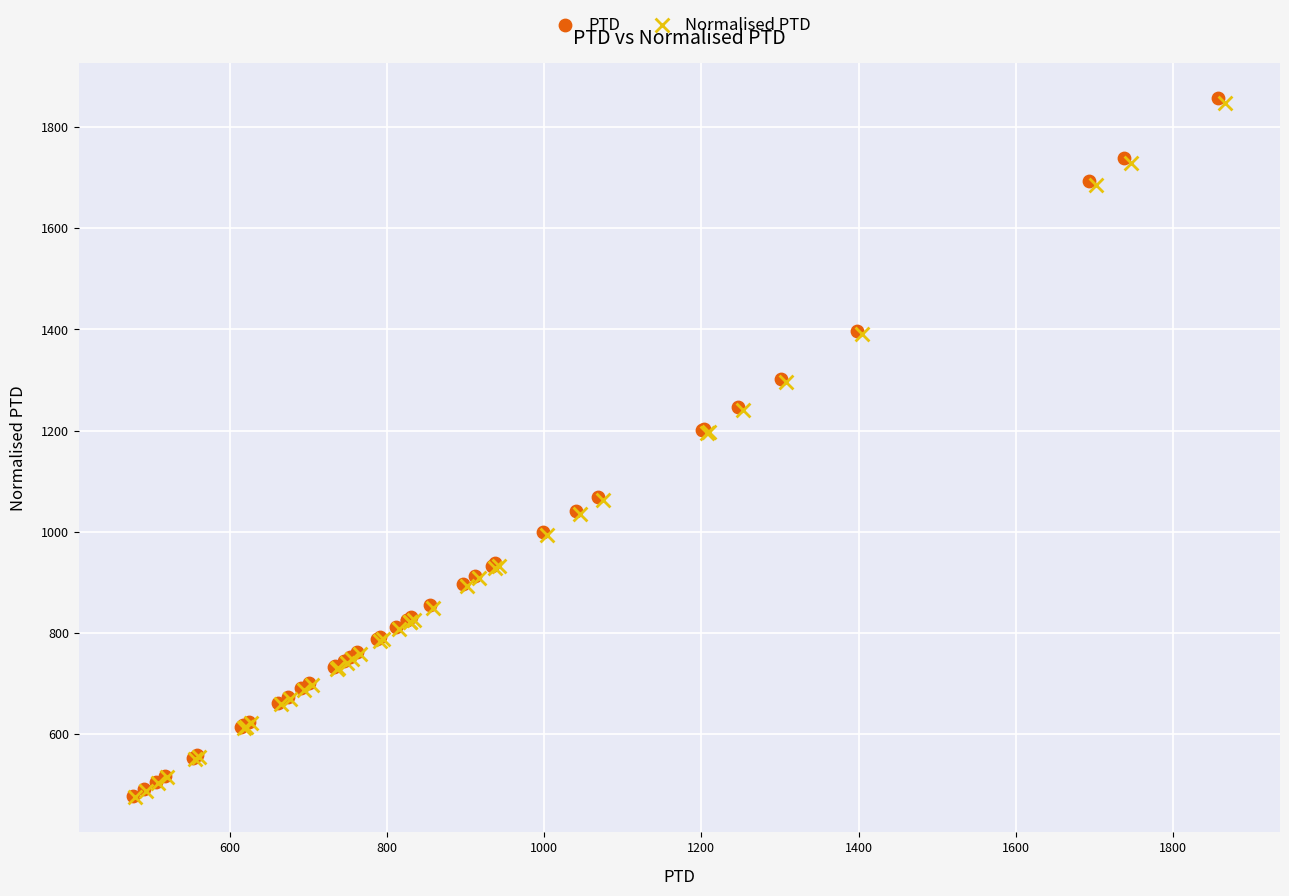

Which series has the widest spread of Y values?

PTD